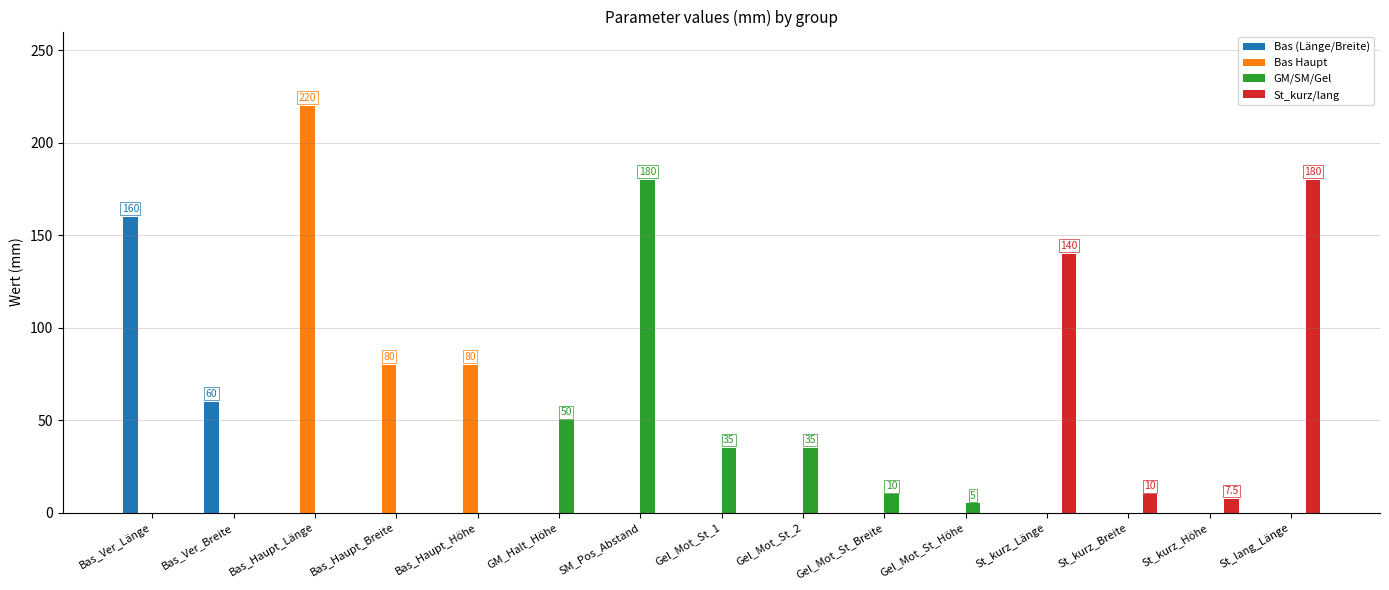

Which series has the largest total across all categories?

Bas Haupt